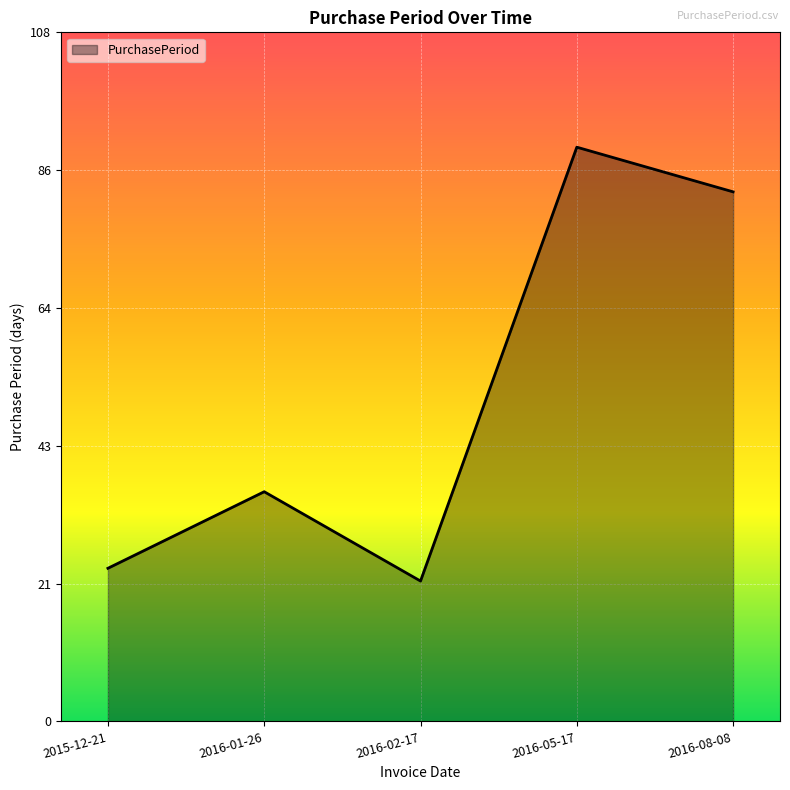

How many interior local valleys (lower than both neighbors) does the data have?

1